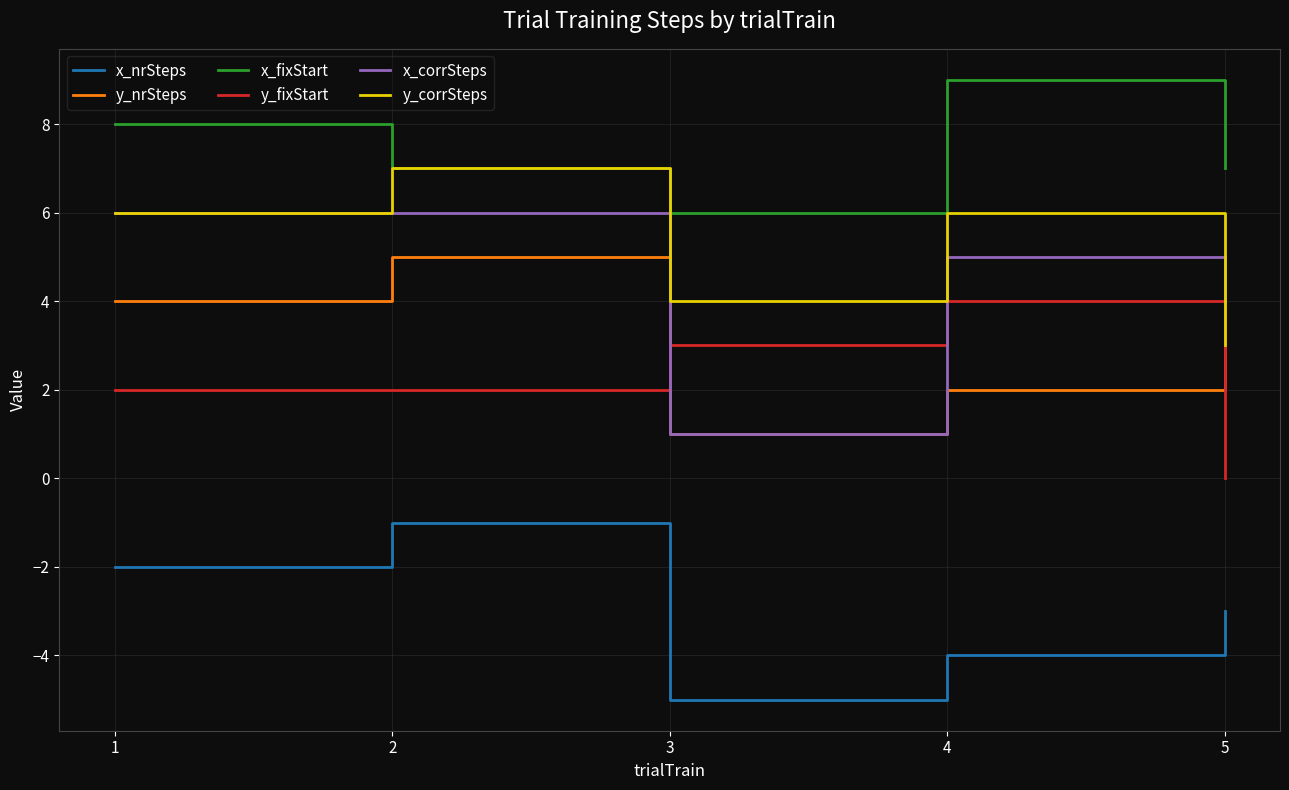

Count the y_nrSteps values in the range 2 to 4.

3